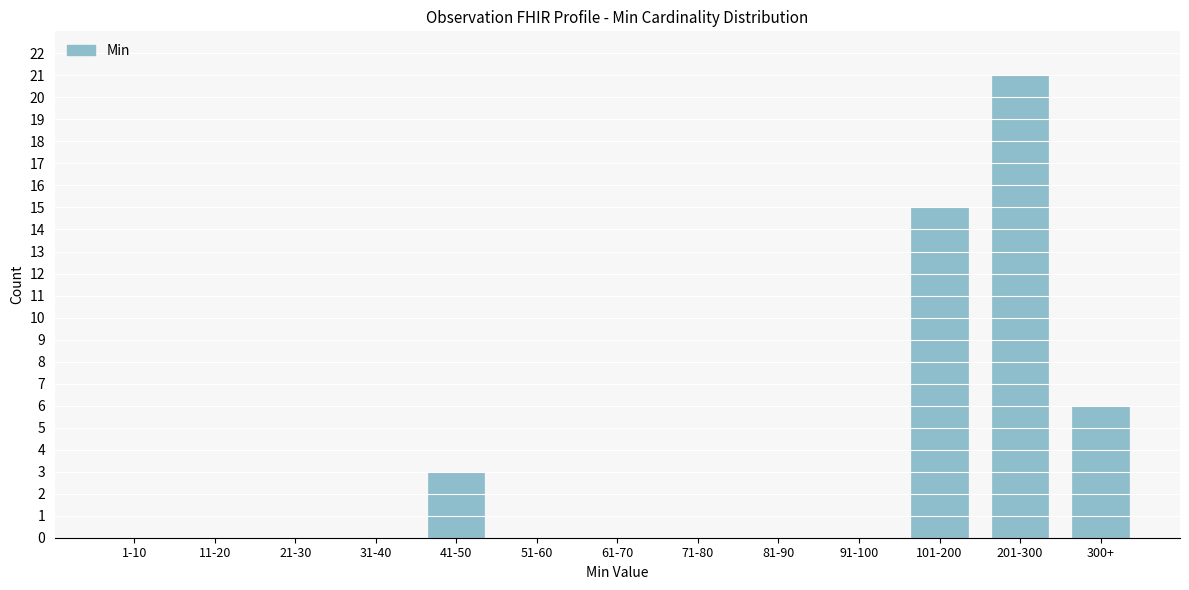

Reading right to left, what are all the values shown in this chart?

300+=6	201-300=21	101-200=15	91-100=0	81-90=0	71-80=0	61-70=0	51-60=0	41-50=3	31-40=0	21-30=0	11-20=0	1-10=0